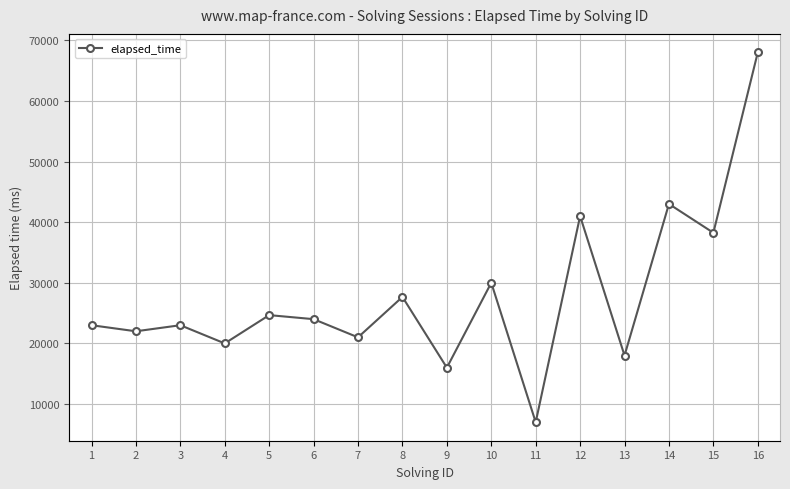

How many data points does each series have?

16